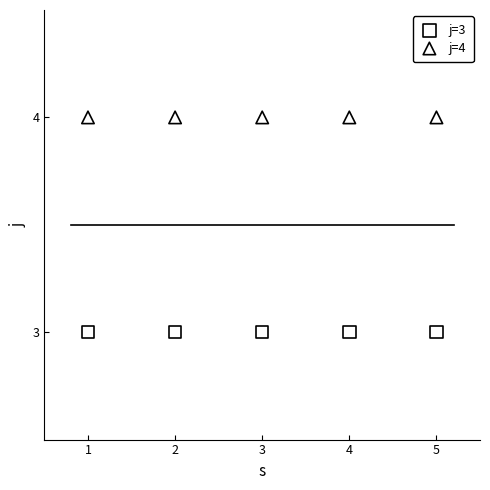

Across all data points, what is the average X value?

3